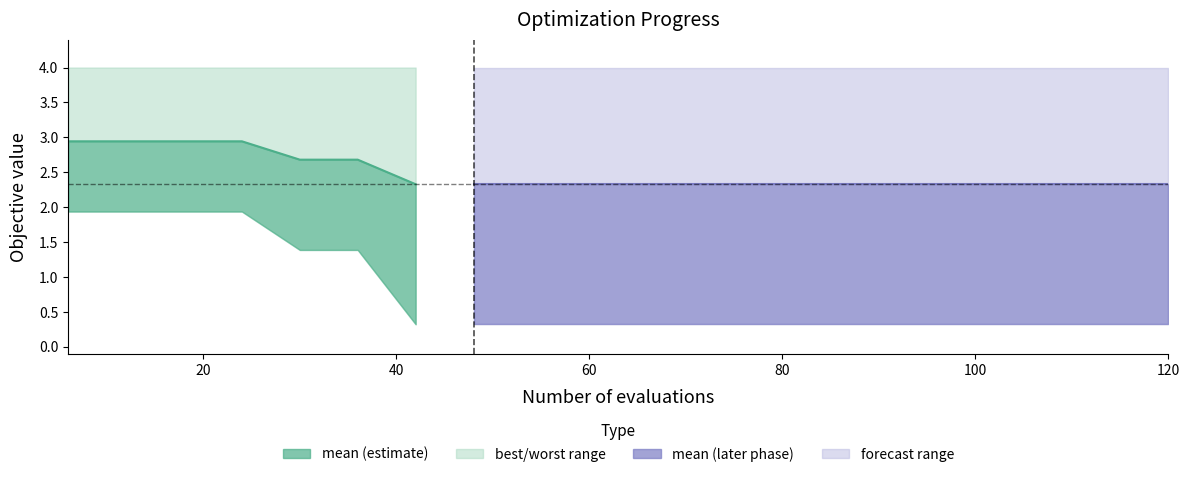

Reading left to right, what are all the values shown in this chart?

2.9	2.9	2.9	2.9	2.7	2.7	2.3